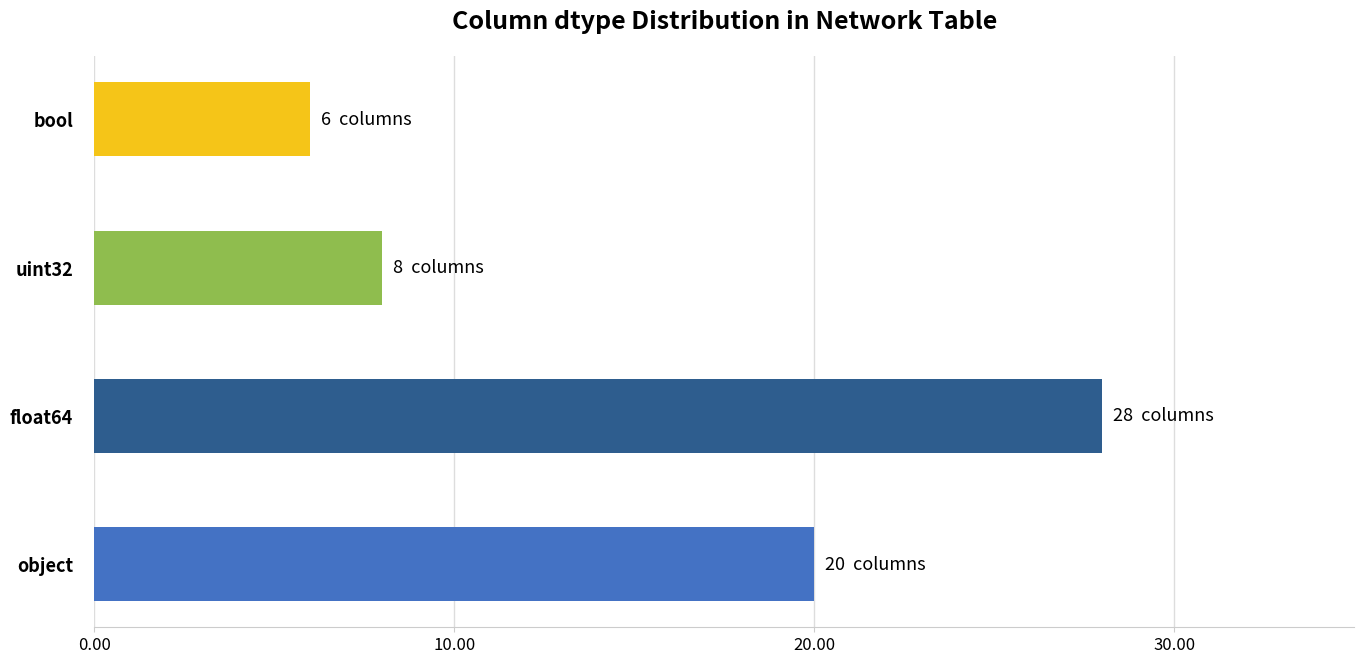

How many data points are less than 20?

2